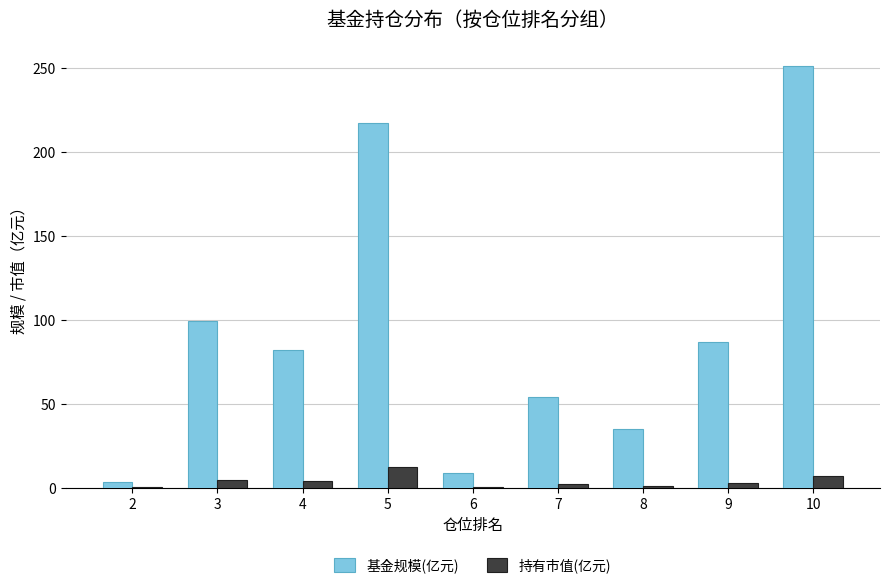

What is the sum of all 基金规模(亿元) values?

838.6